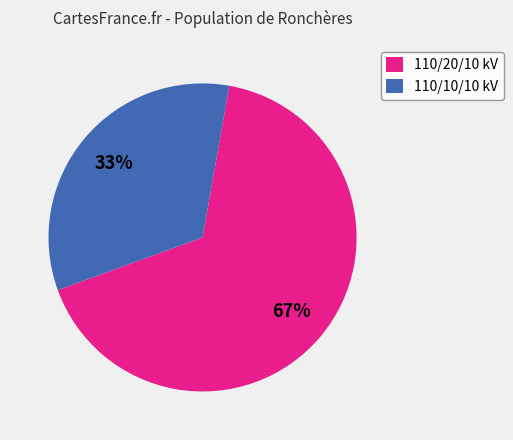

Count the number of slices in the pie.

2